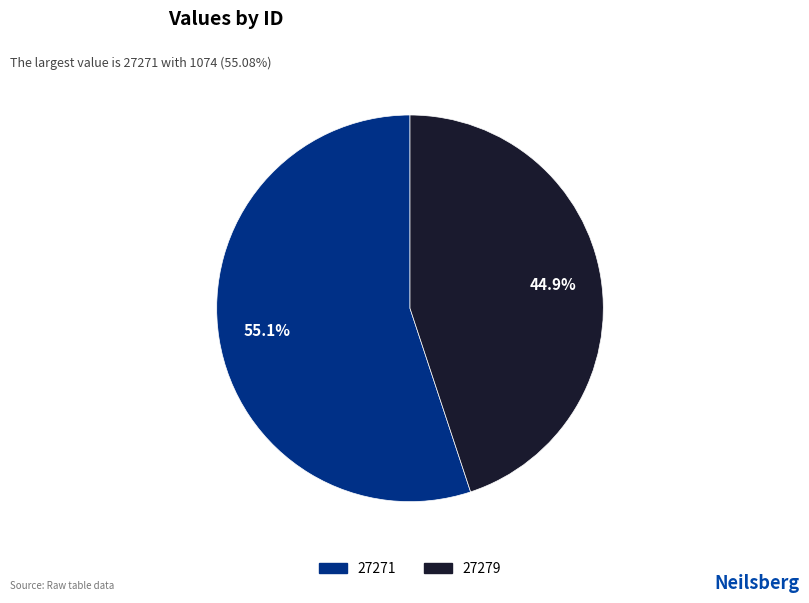

To the nearest percent, what is the difference between the largest and smallest slice percentages?

10%